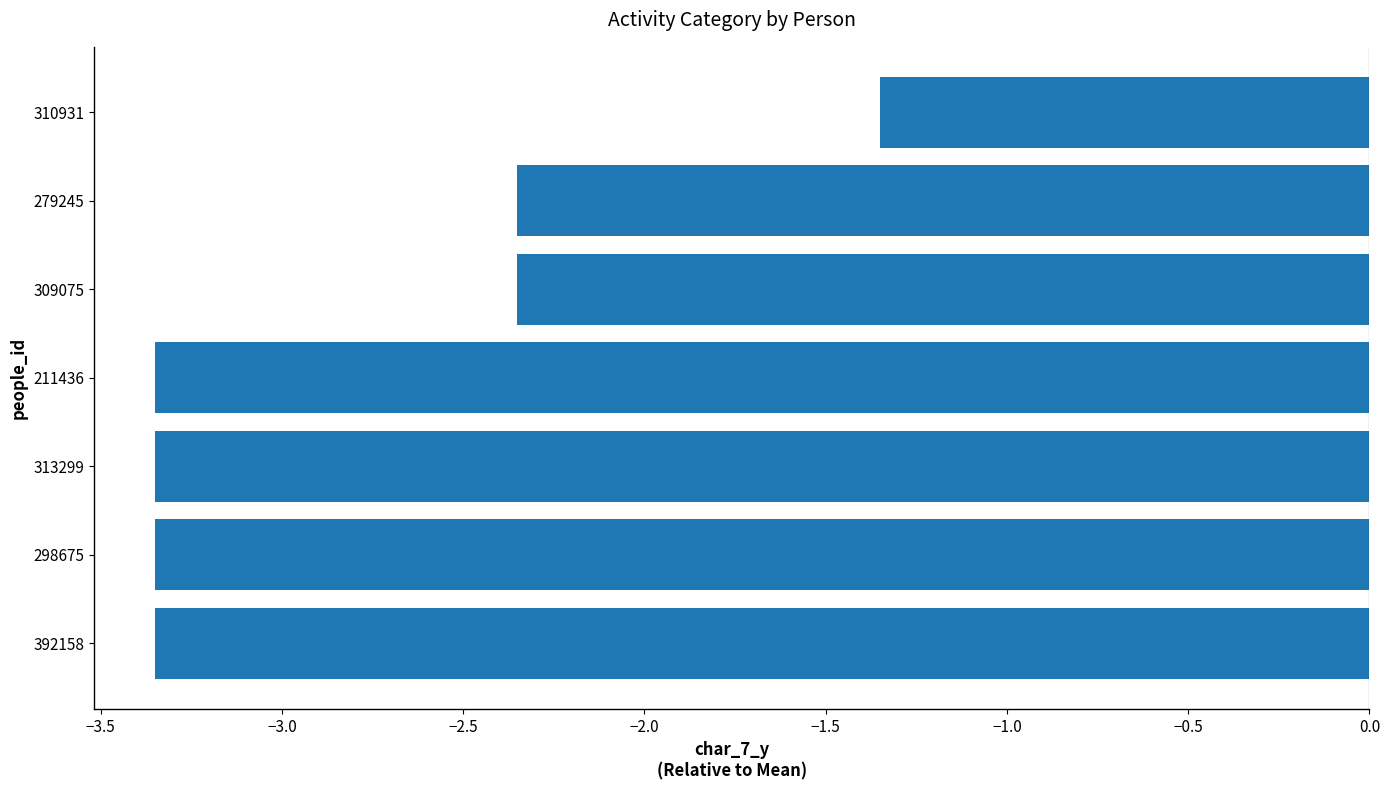

What is the sum of the values at 309075 and 279245?

-4.7